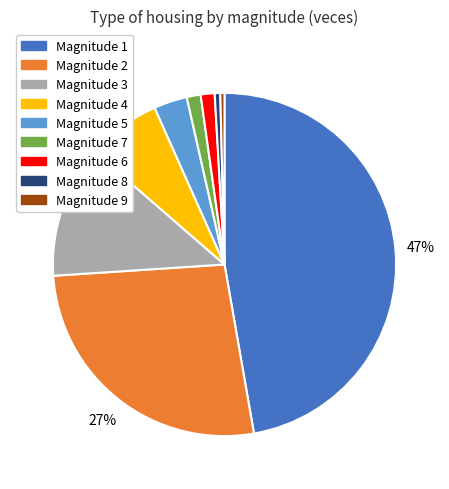

What is the largest slice in the pie chart?

Magnitude 1